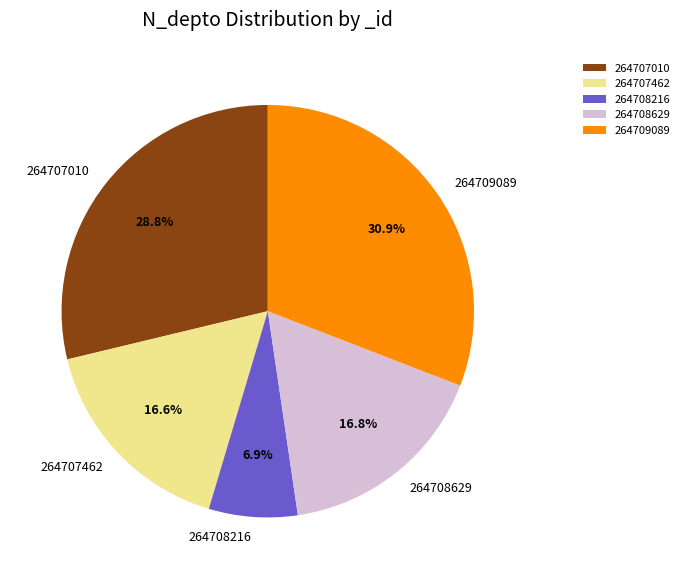

True or false: 264707010 accounts for 43% of the total.

False